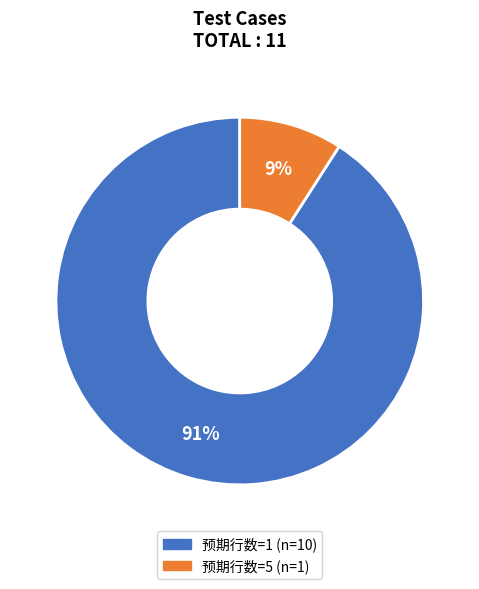

Is there any slice that represents more than half of the pie?

Yes